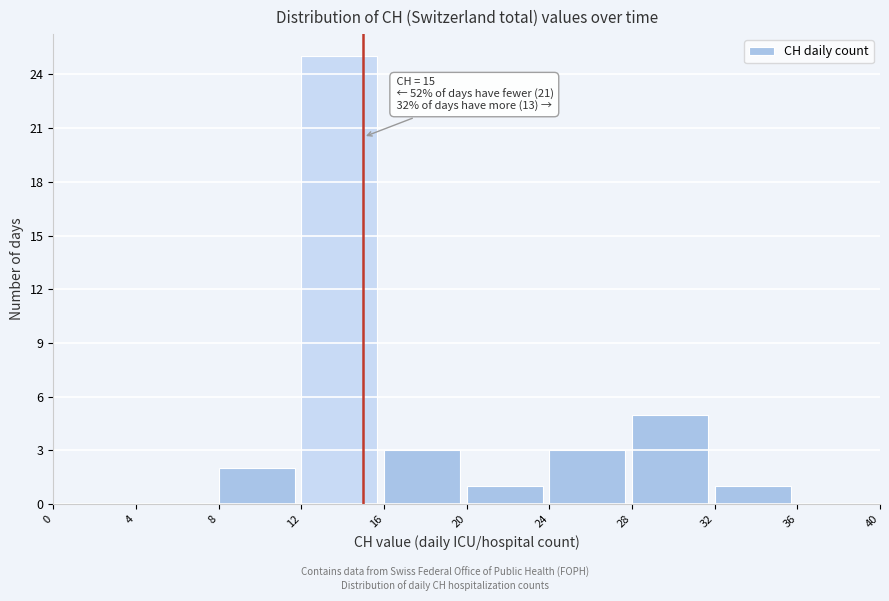

Over which range of the x-axis is the bar tallest?

12 to 16